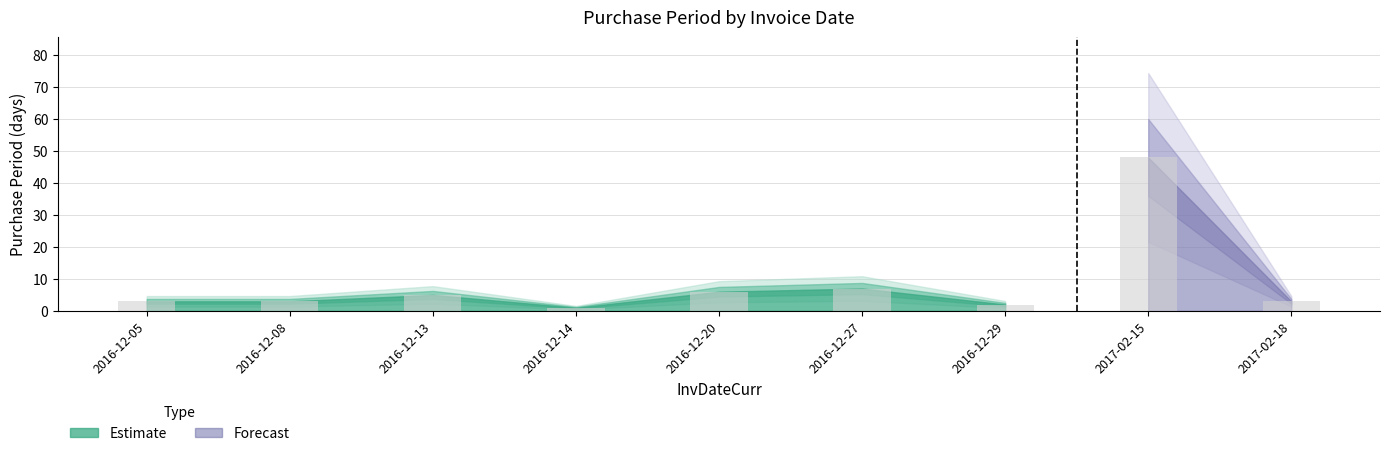

The value at 2017-02-15 is 23. True or false?

False